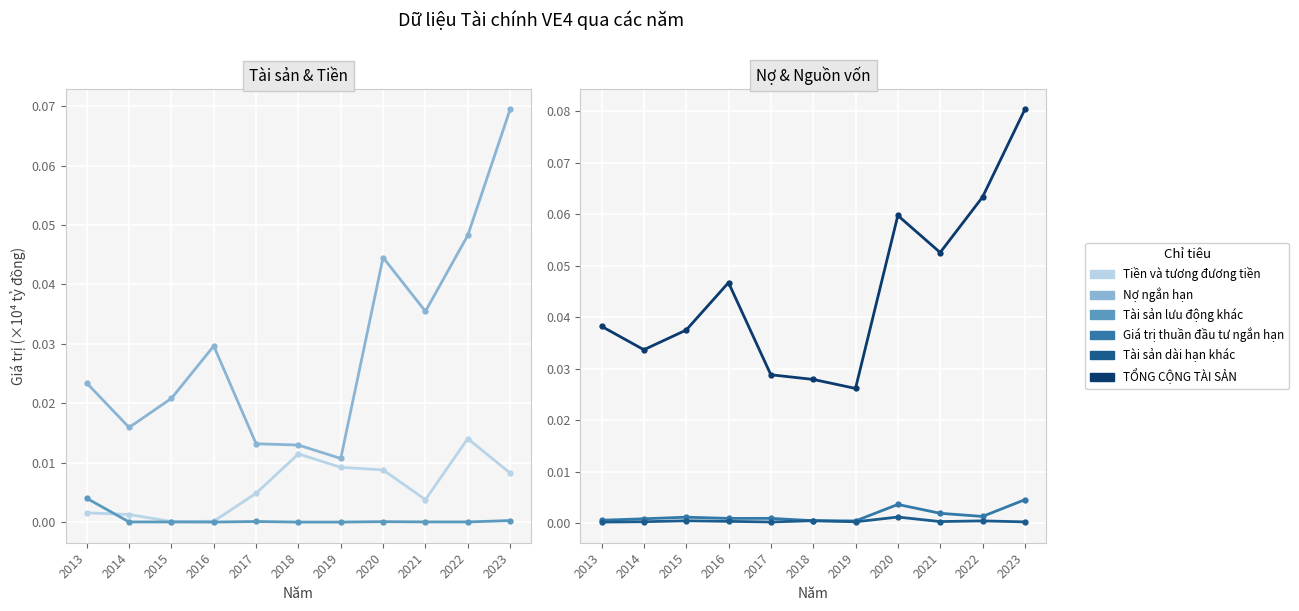

The Tài sản lưu động khác series shows 0.0 at 2019. True or false?

False